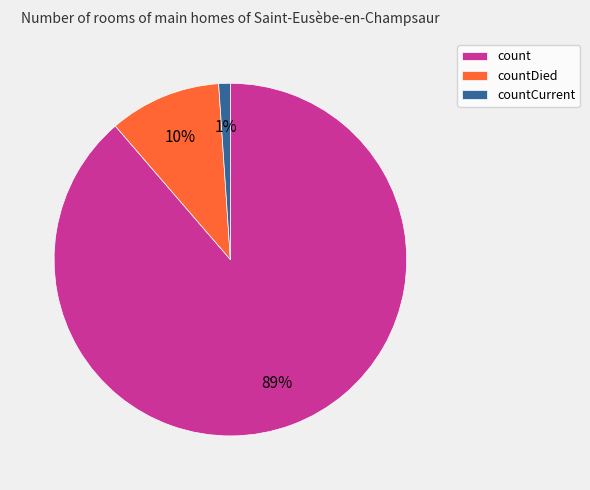

What is the largest slice in the pie chart?

count